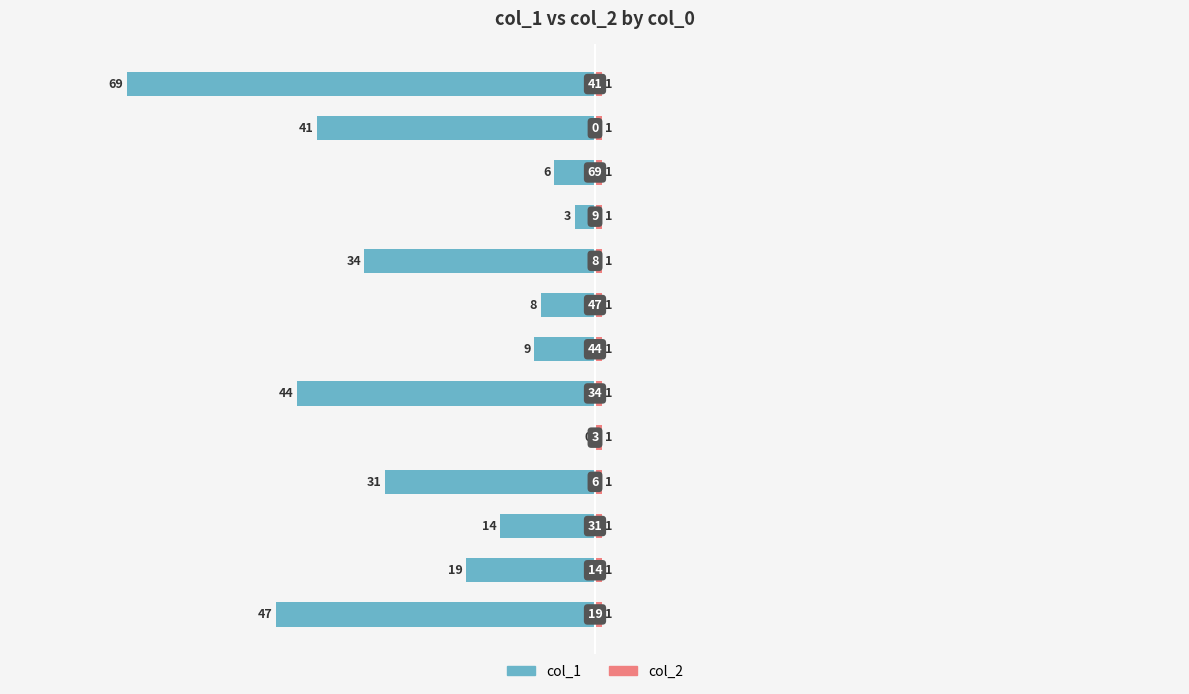

What is the value of the col_1 bar at the 12th from the left?

-41.0